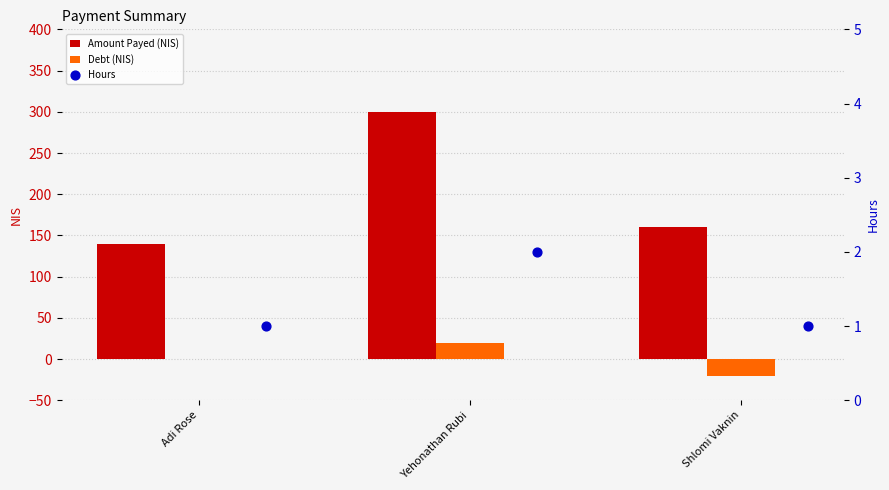

Which series has the largest total across all categories?

Amount Payed (NIS)